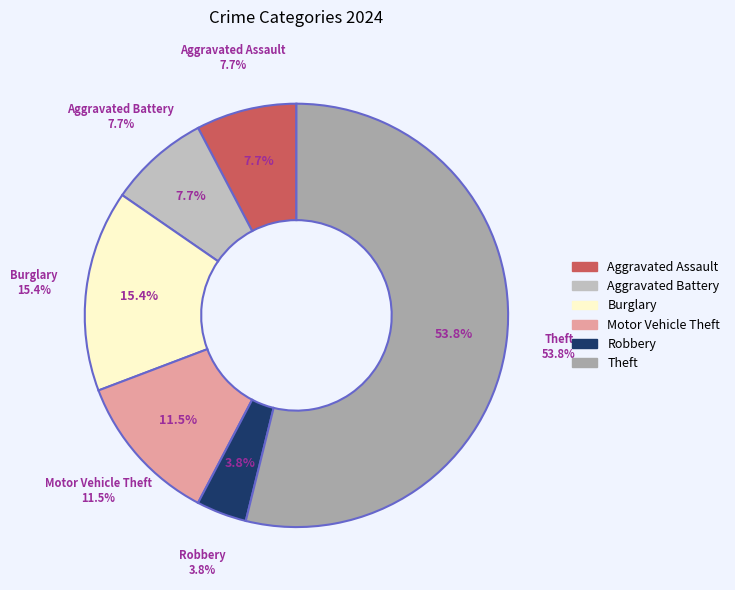

How much of the chart is everything except Theft?

46.2%